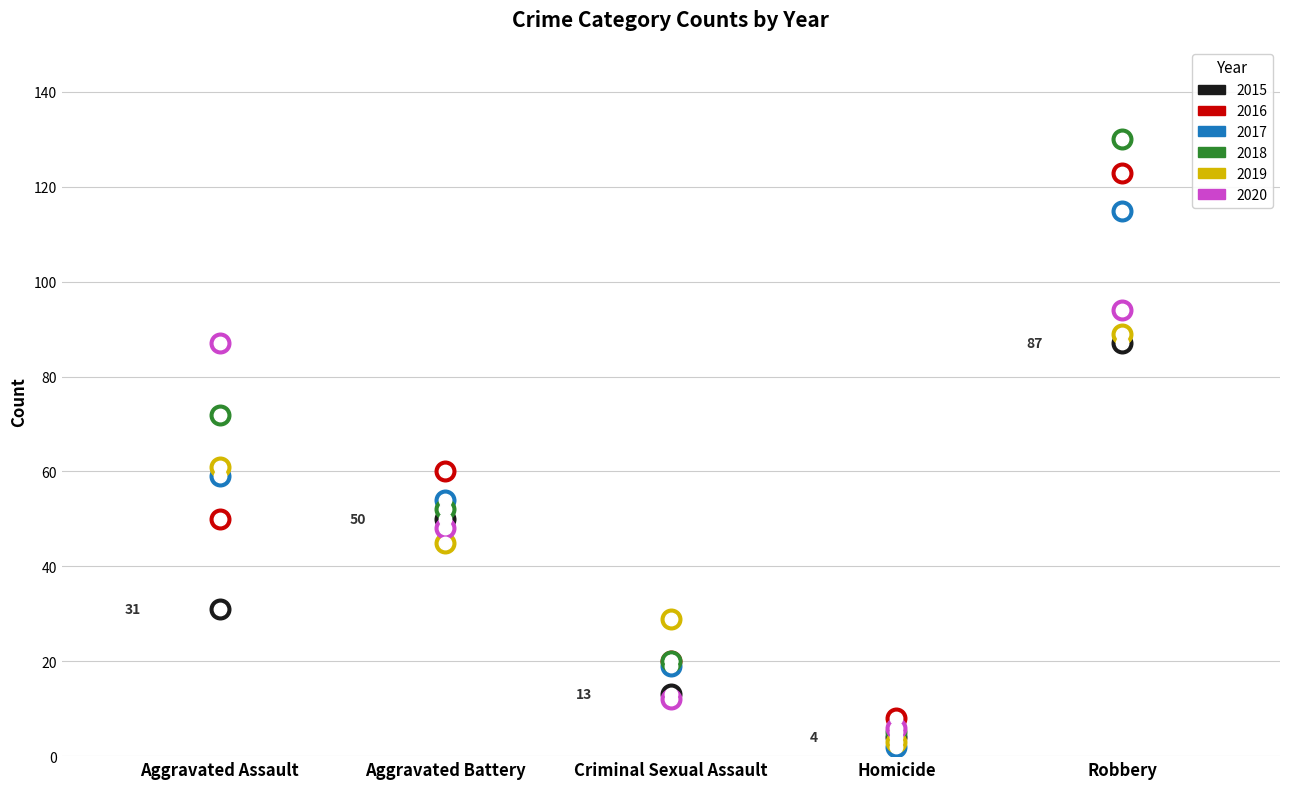

At how many categories does at least one series exceed 44?

3